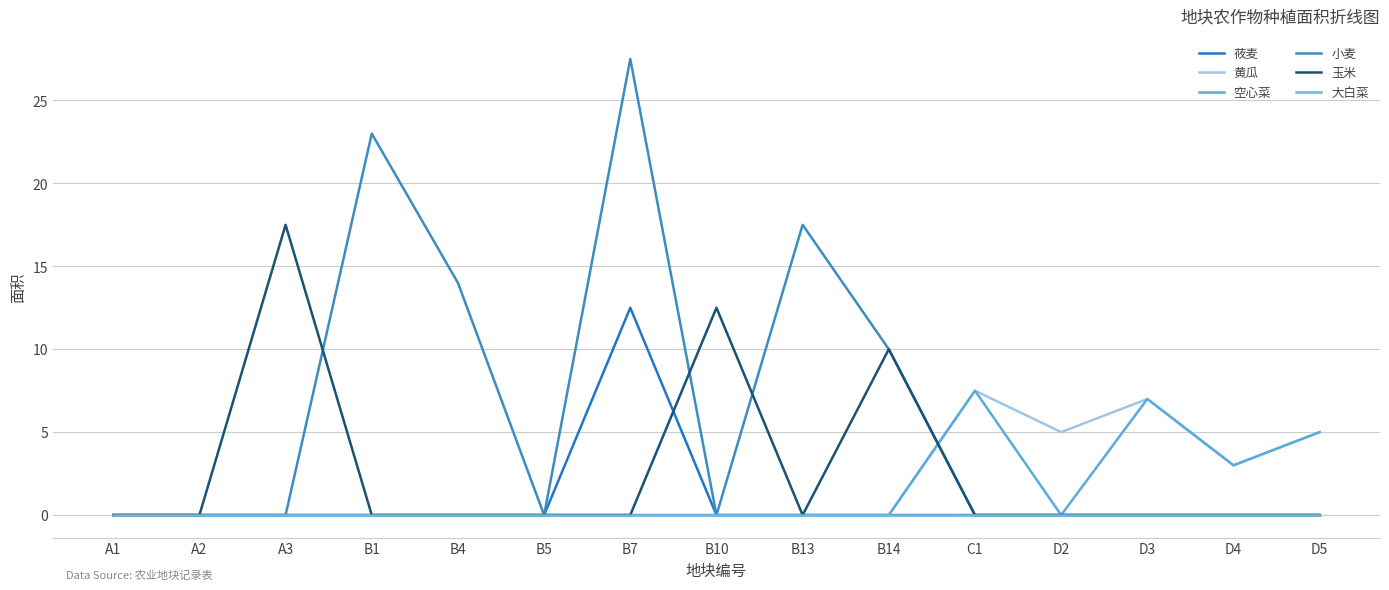

What are all the series names shown in the legend?

莜麦, 黄瓜, 空心菜, 小麦, 玉米, 大白菜